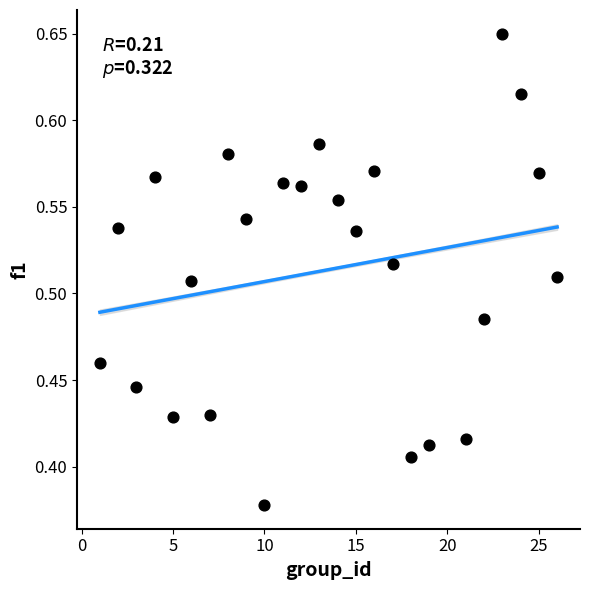

What is the range of Y values (max minus min)?

0.3